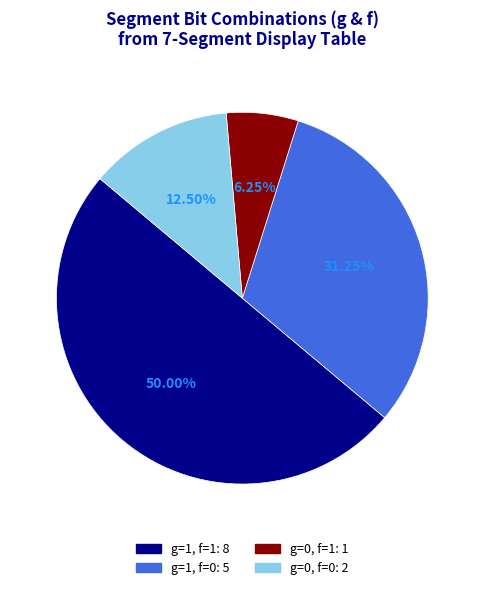

How many segments does this pie chart have?

4